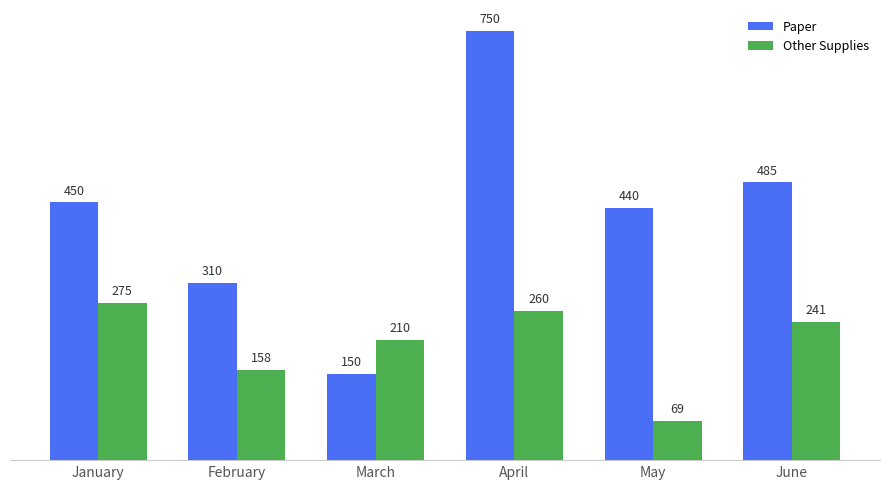

What is the difference between the maximum and minimum values in the Other Supplies series?

206